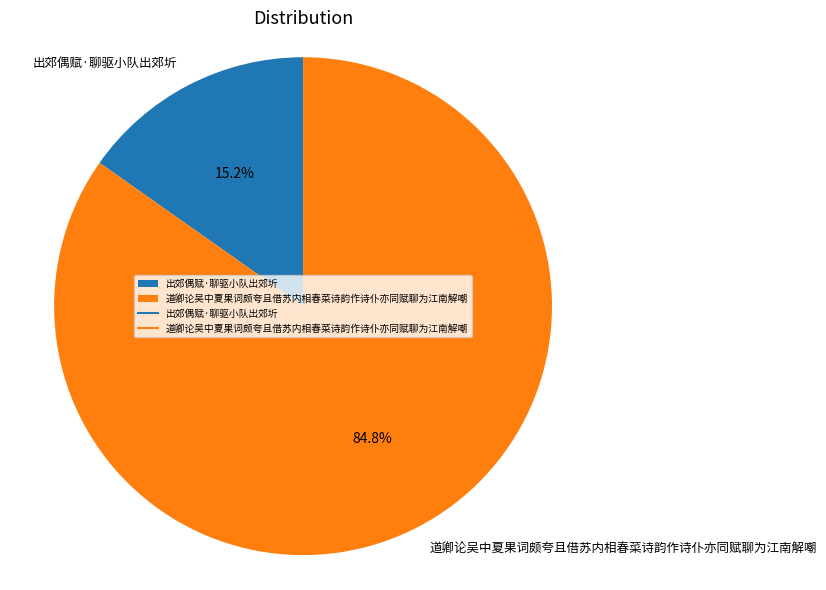

How much of the chart is everything except 道卿论吴中夏果词颇夸且借苏内相春菜诗韵作诗仆亦同赋聊为江南解嘲?

15.2%